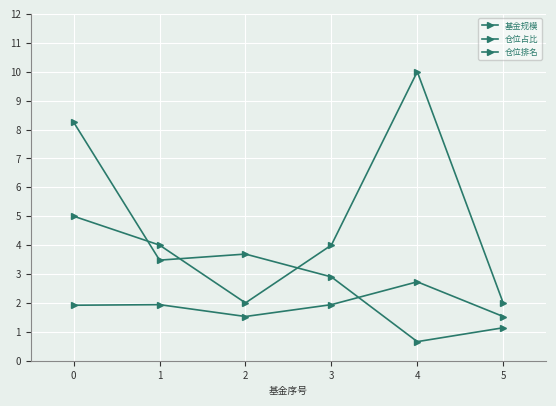

What is the maximum value for 仓位排名?

10.0